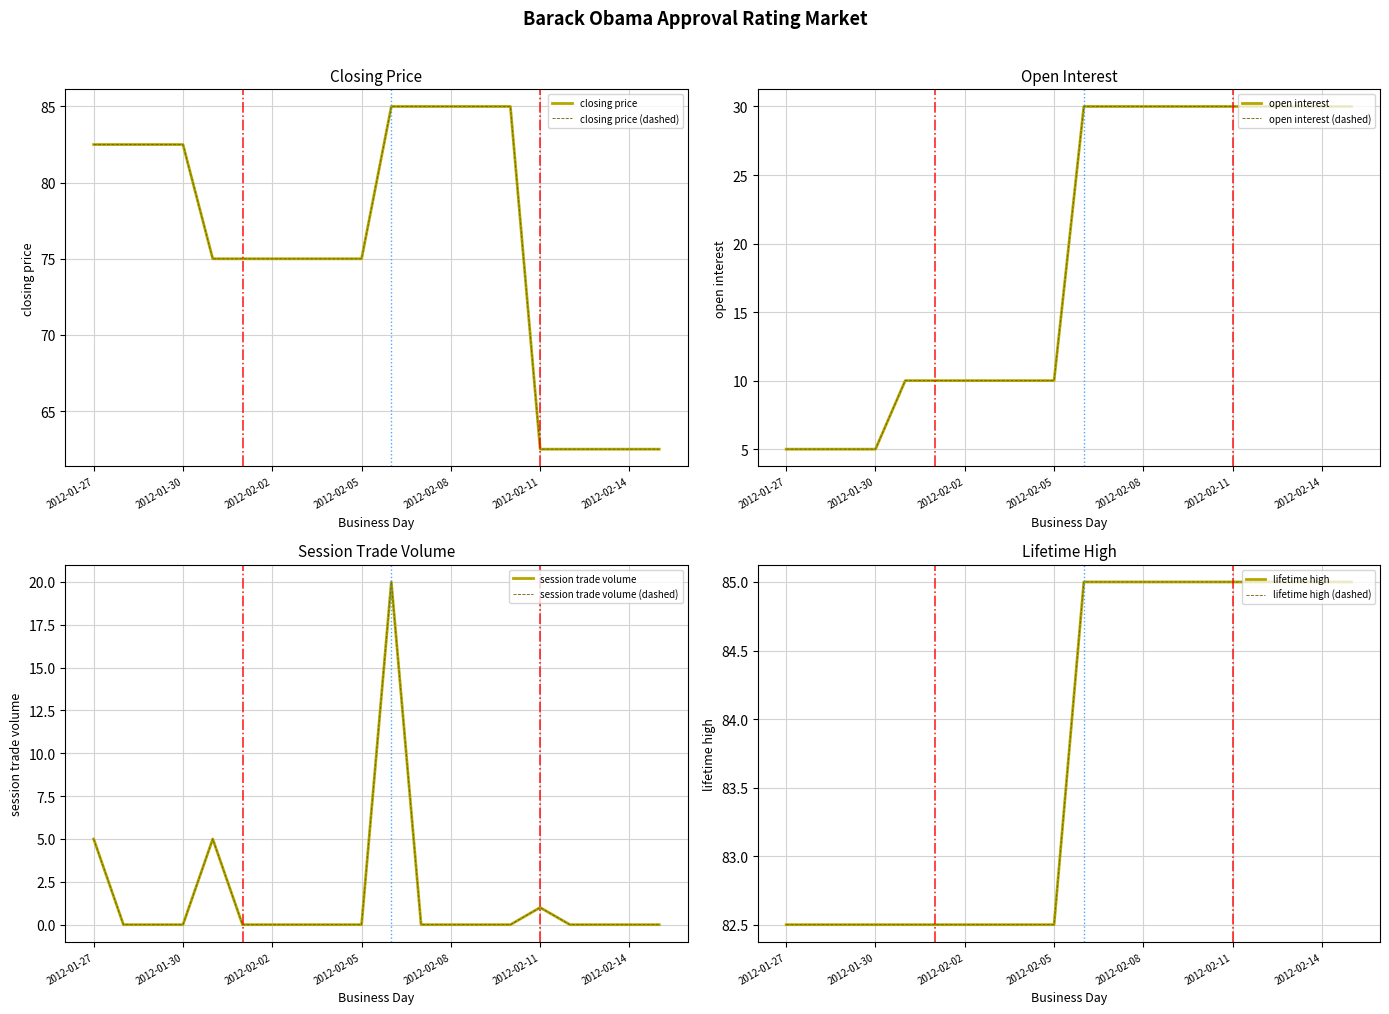

Is it true that session trade volume equals 12.4 at 2012-02-02?

False